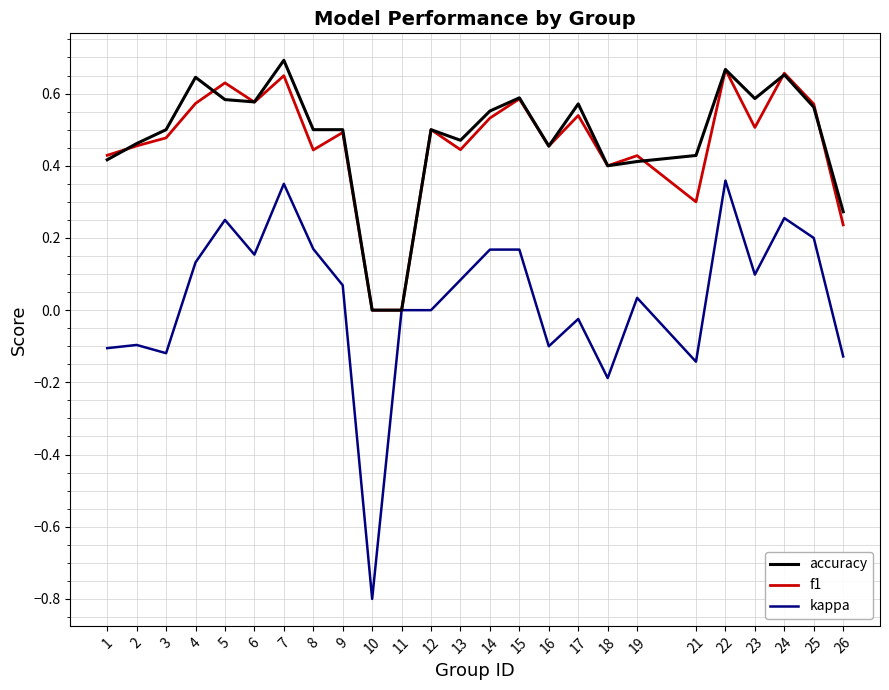

What is the minimum value for kappa?

-0.8